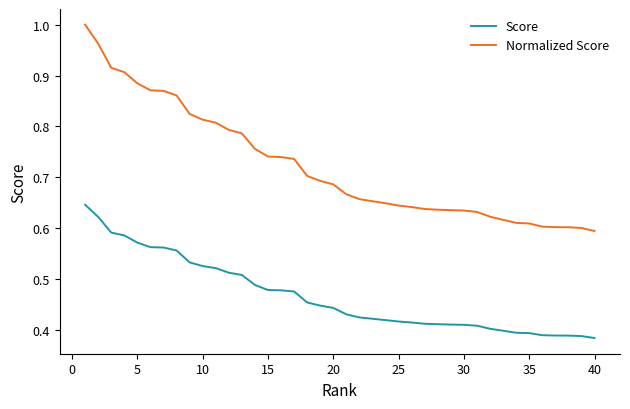

Which series has the widest spread of values?

Normalized Score